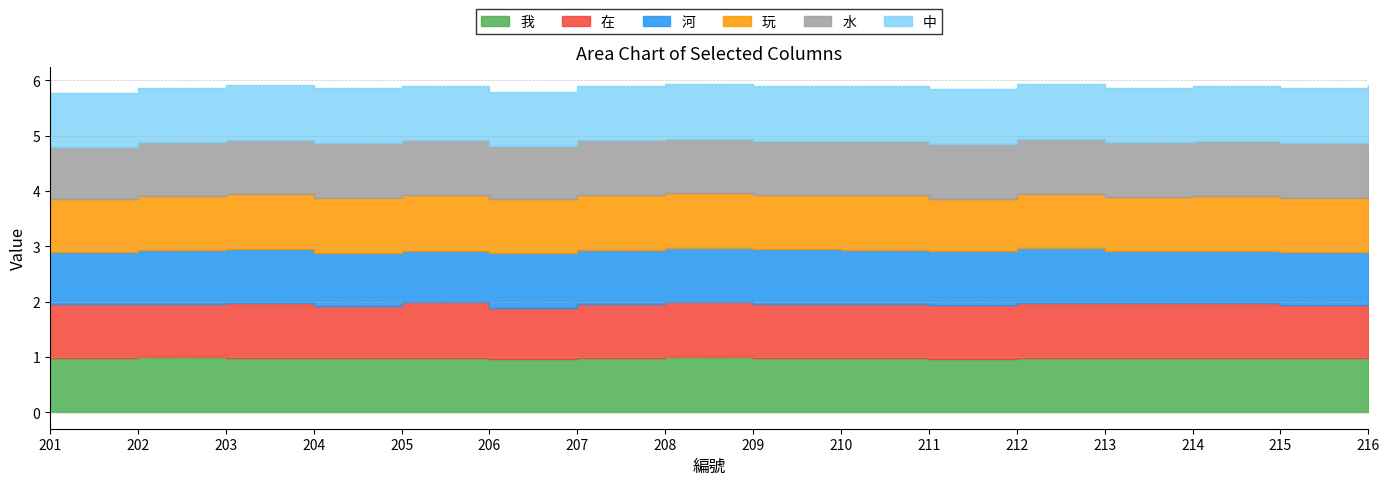

Reading right to left, transcribe all the data shown in this chart.

我: 216=1.0	215=1.0	214=1.0	213=1.0	212=1.0	211=1.0	210=1.0	209=1.0	208=1.0	207=1.0	206=1.0	205=1.0	204=1.0	203=1.0	202=1.0	201=1.0
在: 216=1.0	215=1.0	214=1.0	213=1.0	212=1.0	211=1.0	210=1.0	209=1.0	208=1.0	207=1.0	206=0.9	205=1.0	204=1.0	203=1.0	202=1.0	201=1.0
河: 216=1.0	215=1.0	214=0.9	213=0.9	212=1.0	211=1.0	210=1.0	209=1.0	208=1.0	207=1.0	206=1.0	205=0.9	204=1.0	203=1.0	202=1.0	201=0.9
玩: 216=1.0	215=1.0	214=1.0	213=1.0	212=1.0	211=0.9	210=1.0	209=1.0	208=1.0	207=1.0	206=1.0	205=1.0	204=1.0	203=1.0	202=1.0	201=1.0
水: 216=1.0	215=1.0	214=1.0	213=1.0	212=1.0	211=1.0	210=1.0	209=1.0	208=1.0	207=1.0	206=1.0	205=1.0	204=1.0	203=1.0	202=1.0	201=0.9
中: 216=1.0	215=1.0	214=1.0	213=1.0	212=1.0	211=1.0	210=1.0	209=1.0	208=1.0	207=1.0	206=1.0	205=1.0	204=1.0	203=1.0	202=1.0	201=1.0